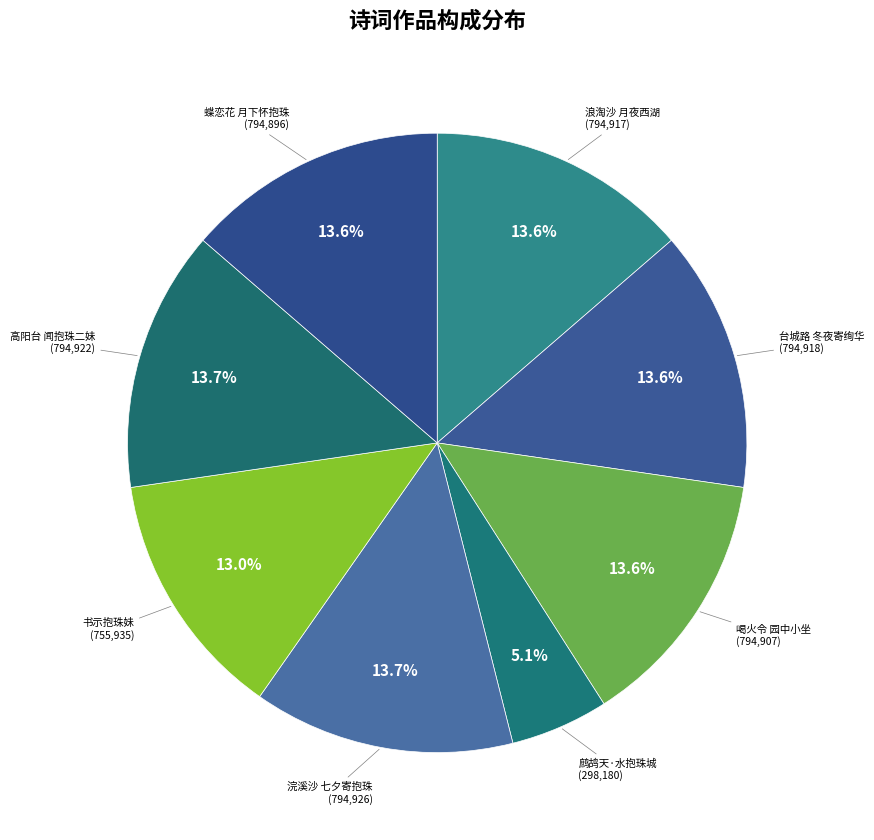

Count the number of slices in the pie.

8